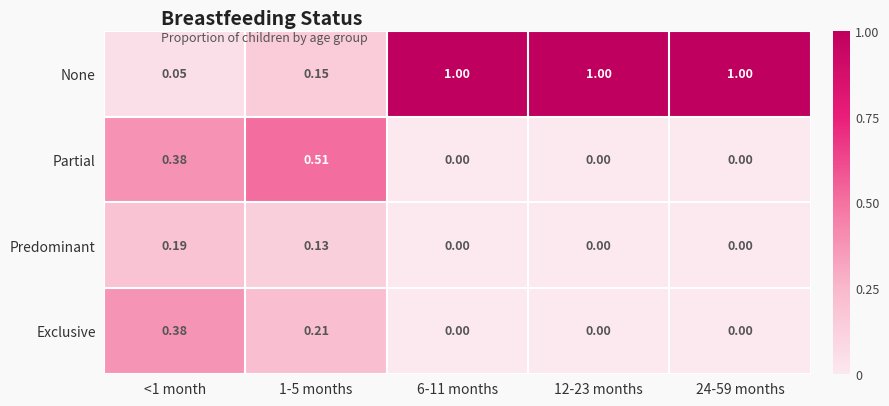

Is the value of Predominant at 1-5 months greater than the value of Partial at 6-11 months?

Yes